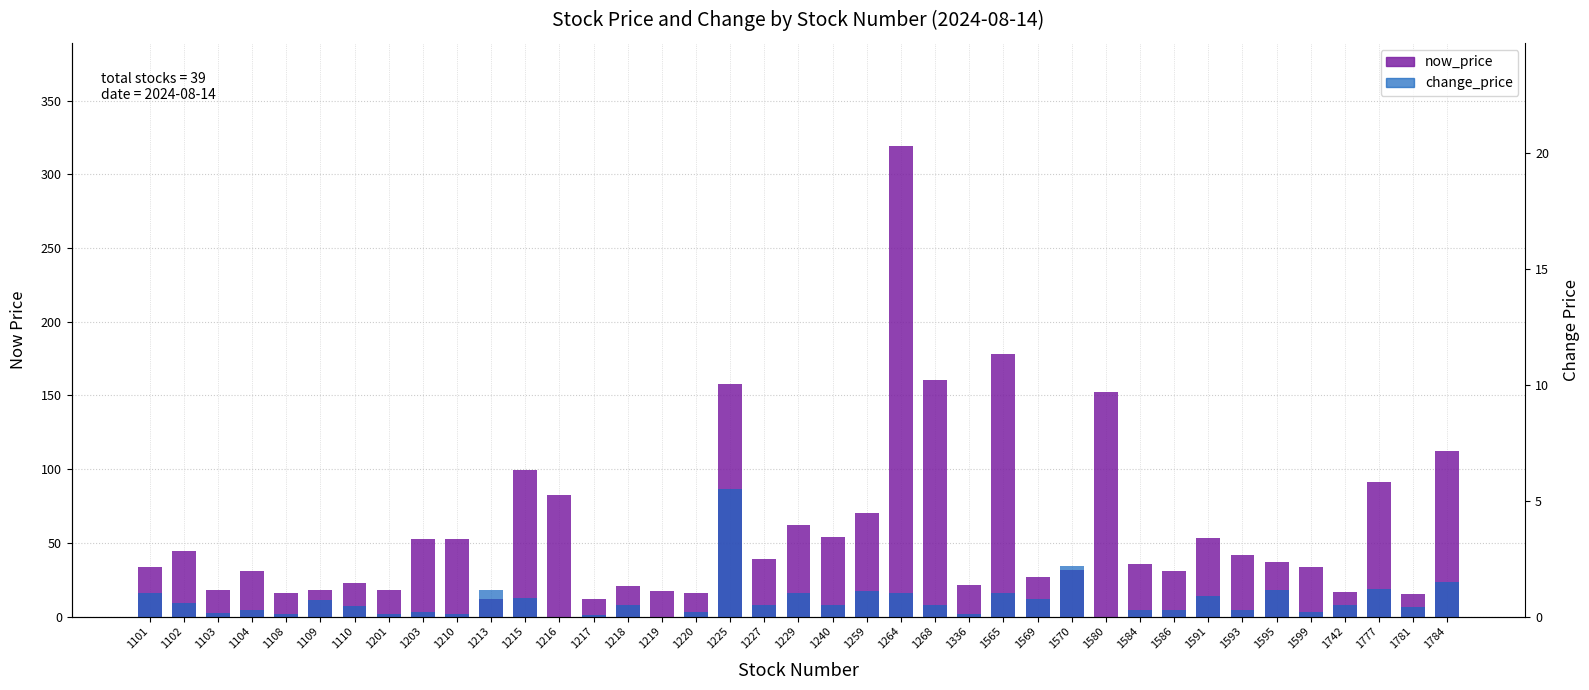

What is the approximate value of now_price at 1220?

15.9